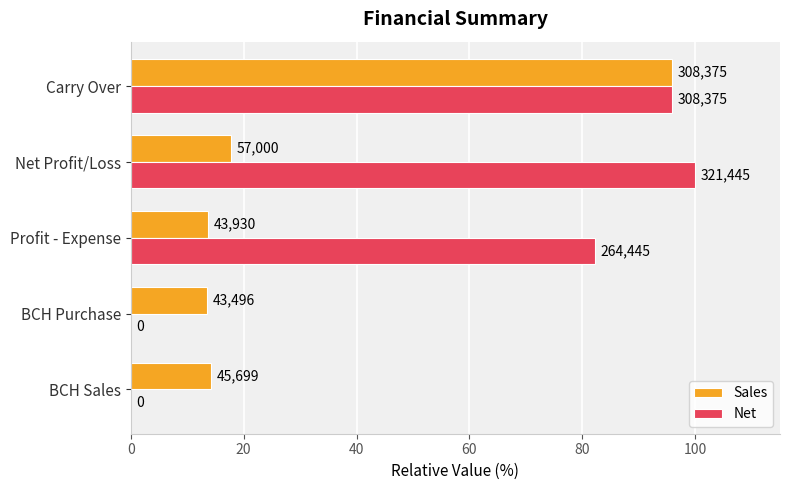

What are all the series names shown in the legend?

Sales, Net